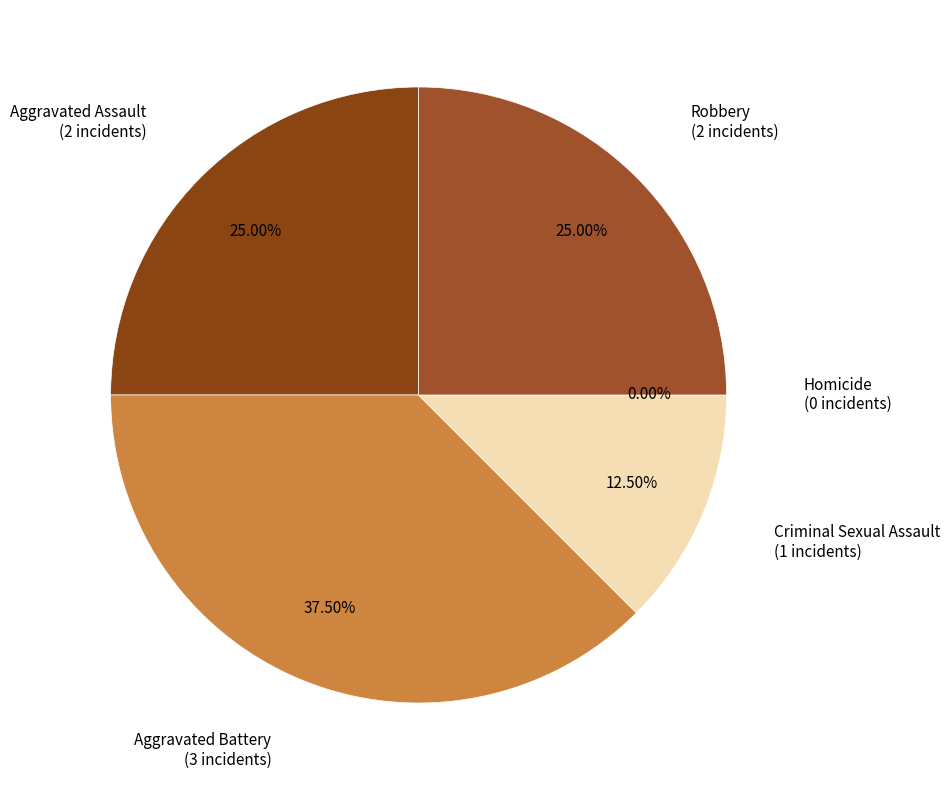

Does Homicide account for over 50% of the chart?

No